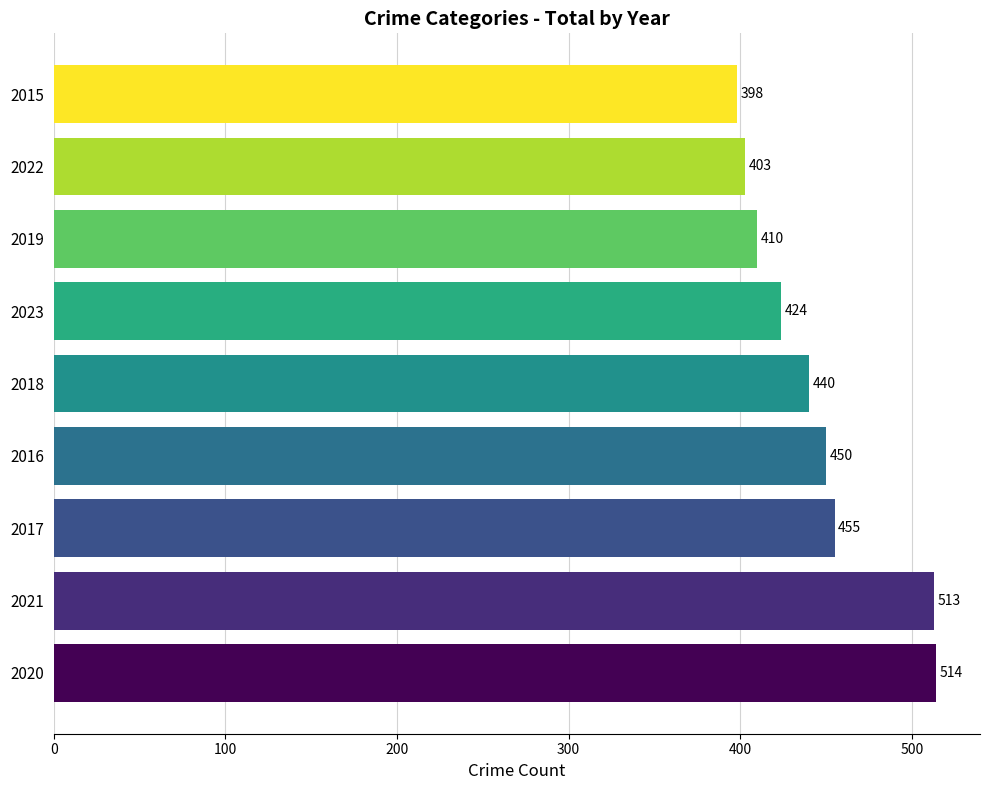

Which has a higher value, 2017 or 2023?

2017